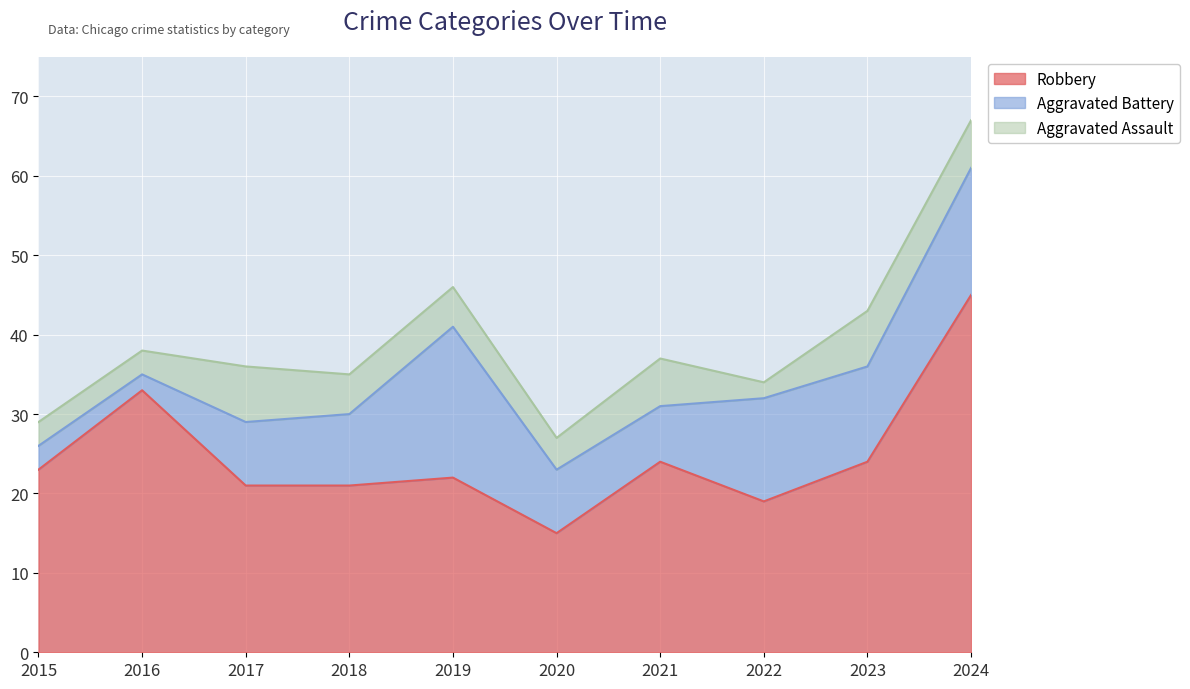

At which label does Aggravated Battery first exceed 9?

2019